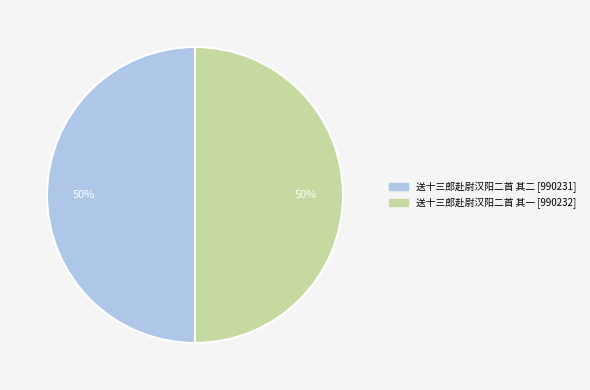

What is the ratio of the value at 送十三郎赴尉汉阳二首 其二 to the value at 送十三郎赴尉汉阳二首 其一?

1.0